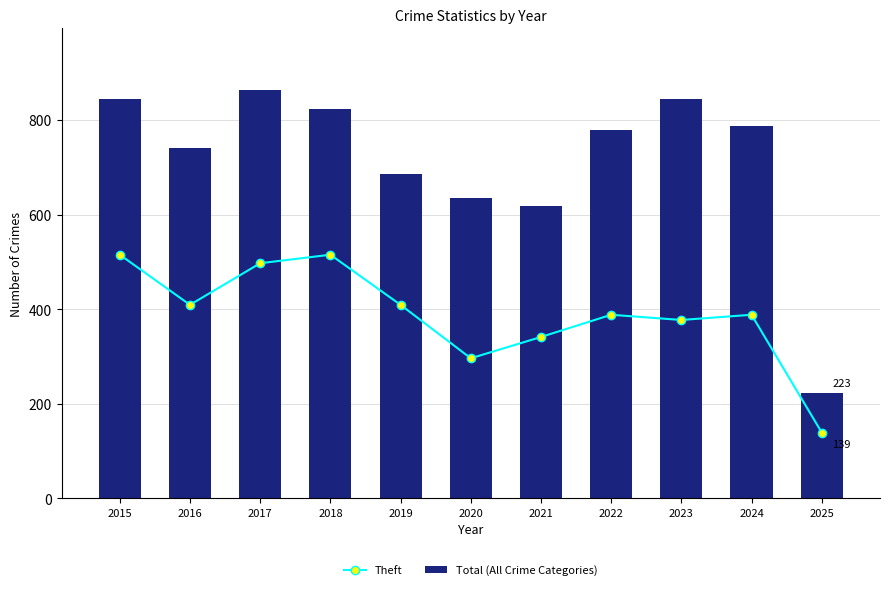

Between 2017 and 2025, which series saw the biggest shift?

Total (All Crime Categories)